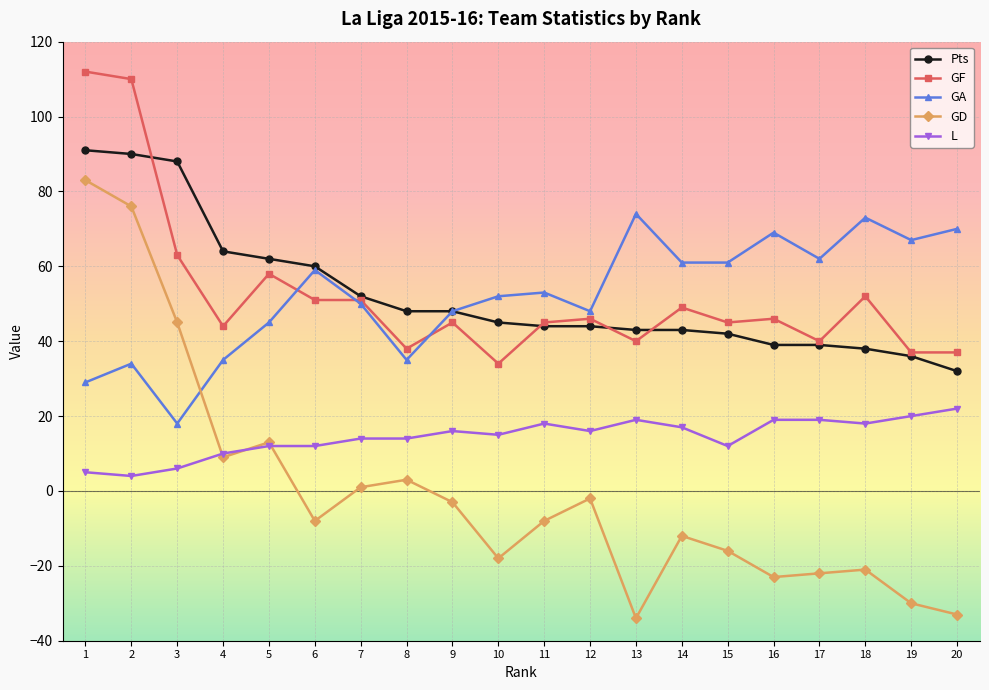

True or false: GA and L cross at least once.

False